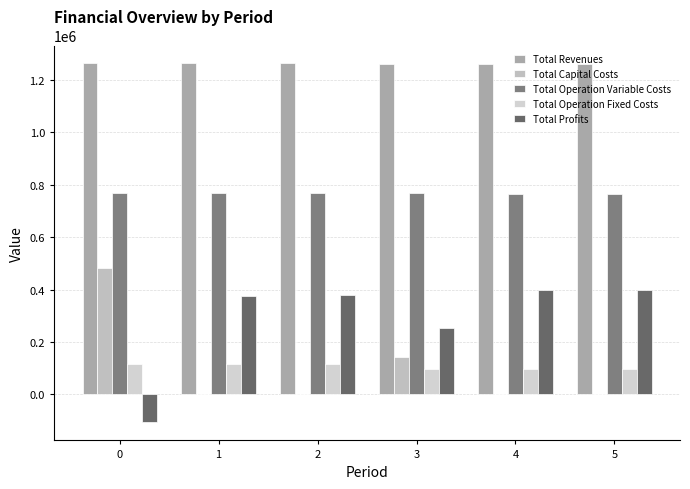

How many groups of bars are there?

6